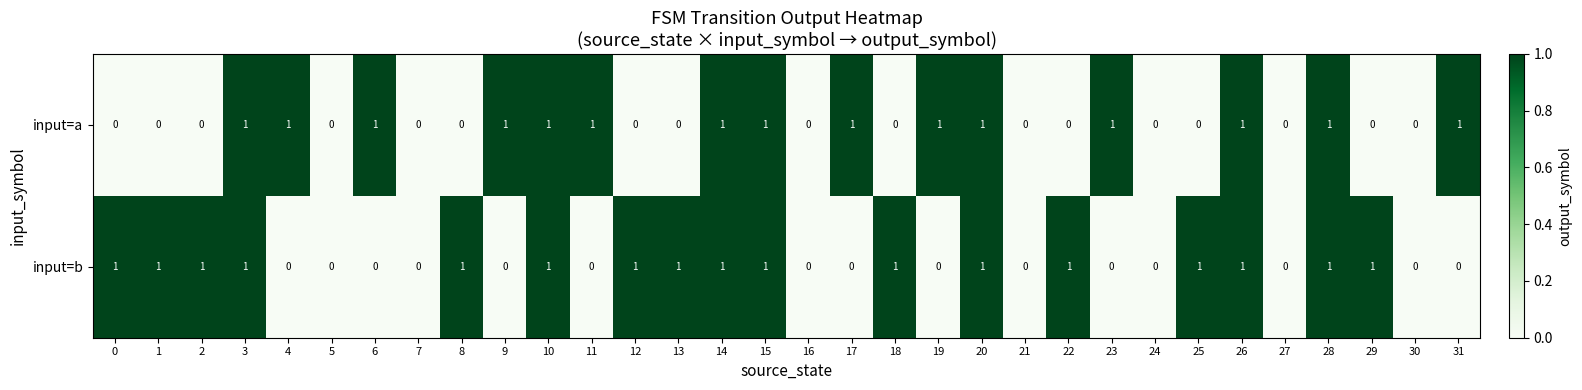

Rank the series by their average value, from highest to lowest.

input=b, input=a